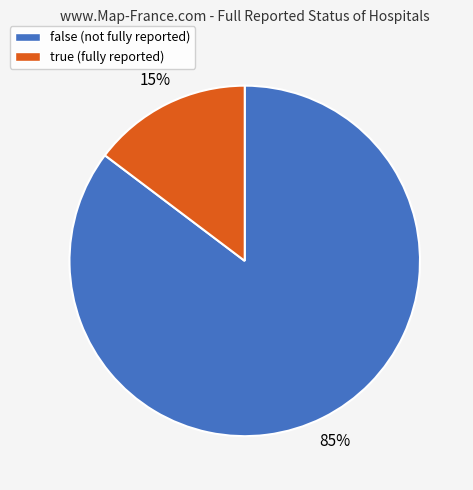

To the nearest percent, what portion does false represent?

85%